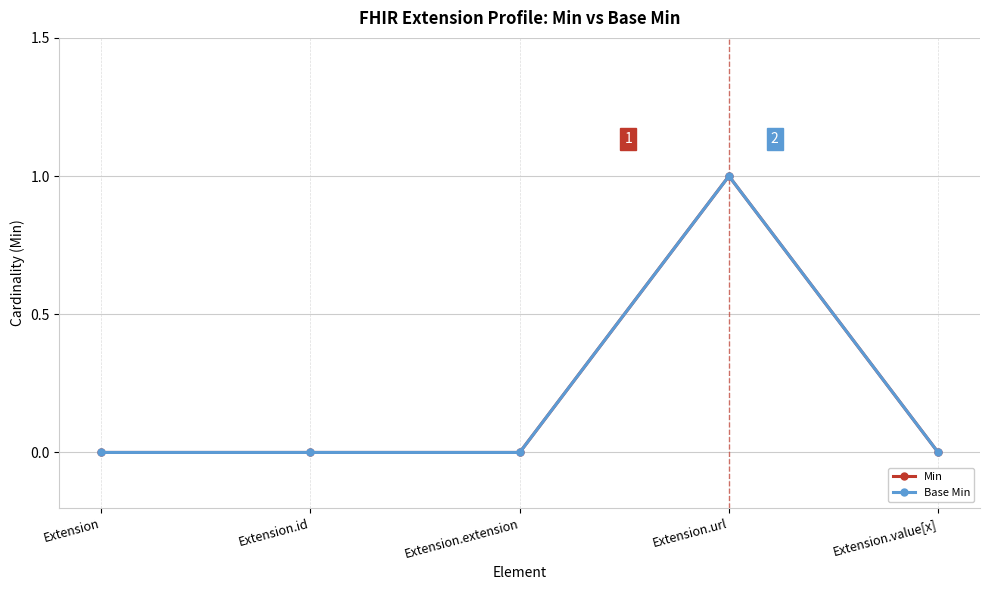

Is this an area chart (filled region under the line)?

No